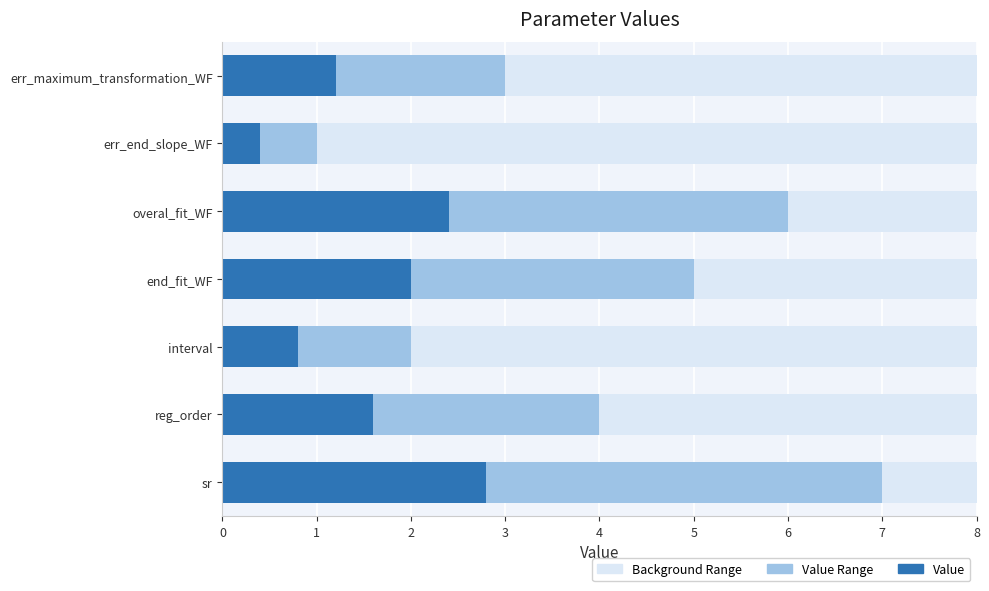

The Value Range series shows 1.6 at end_fit_WF. True or false?

False